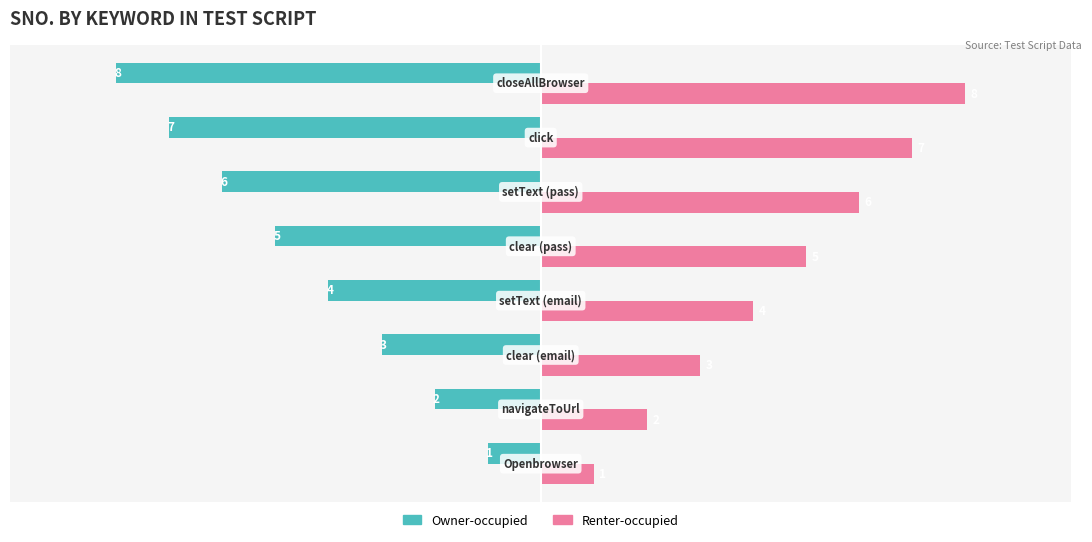

Count the Owner-occupied values in the range -6 to -2.

5